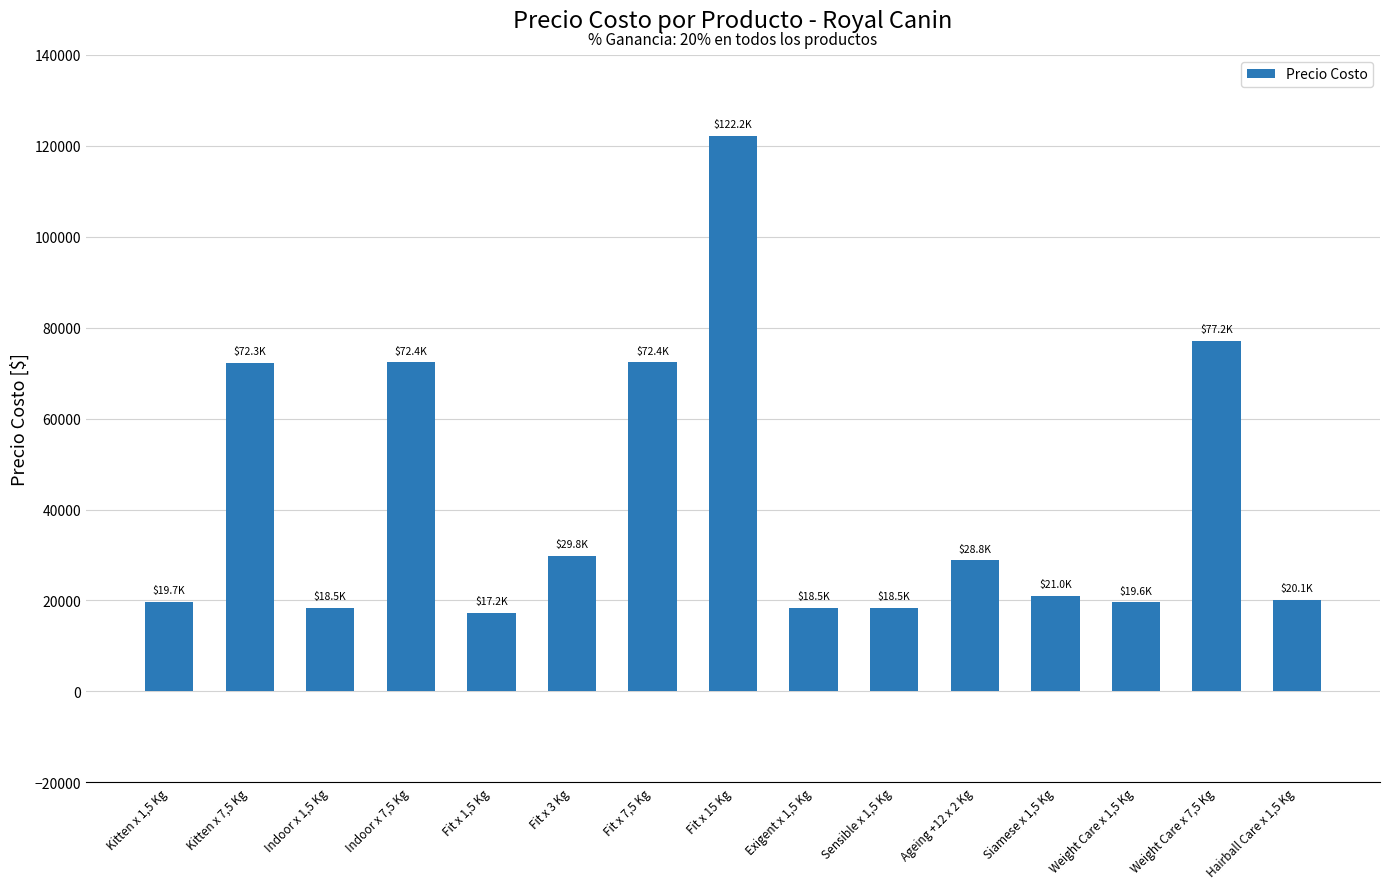

The chart shows a value of 29809.5 at Fit x 3 Kg. True or false?

True